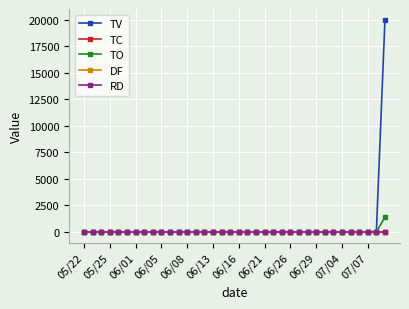

Is this an area chart (filled region under the line)?

No